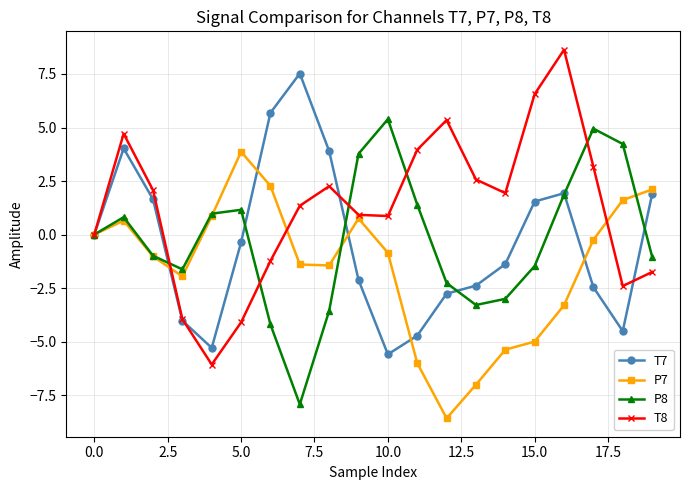

What is the minimum value shown in the chart?

-8.6